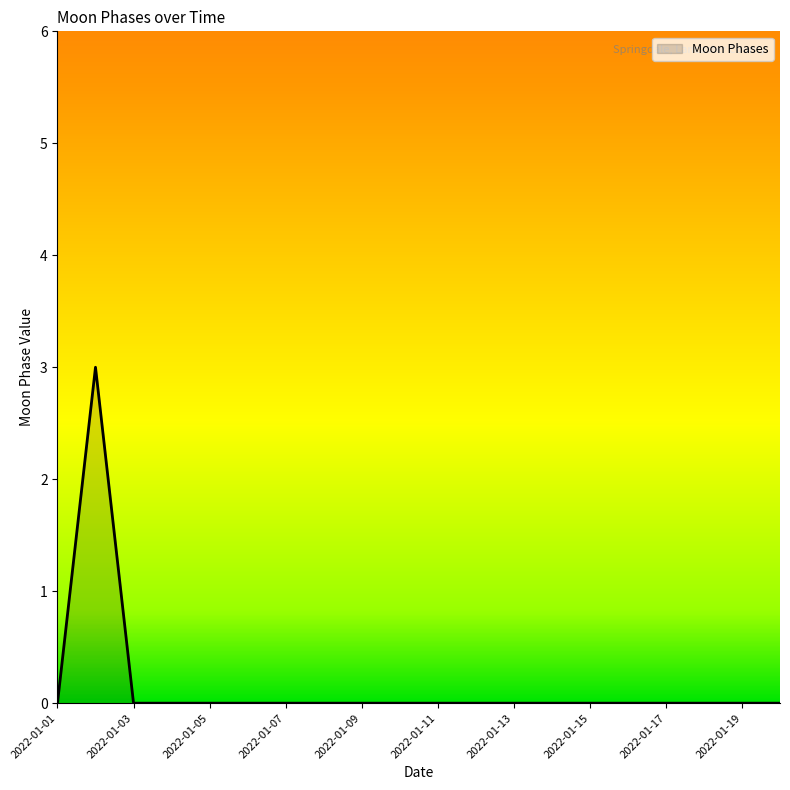

What is the difference between the maximum and minimum values?

3